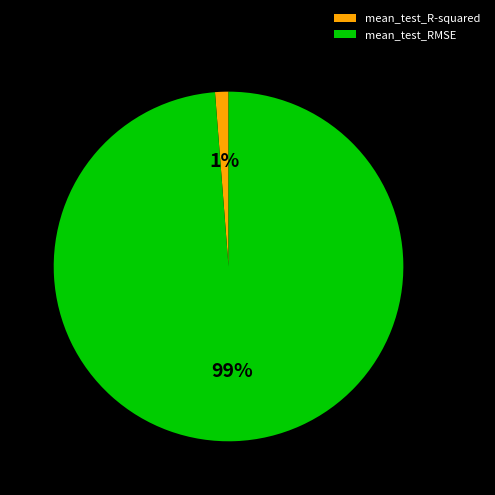

Count the number of slices in the pie.

2